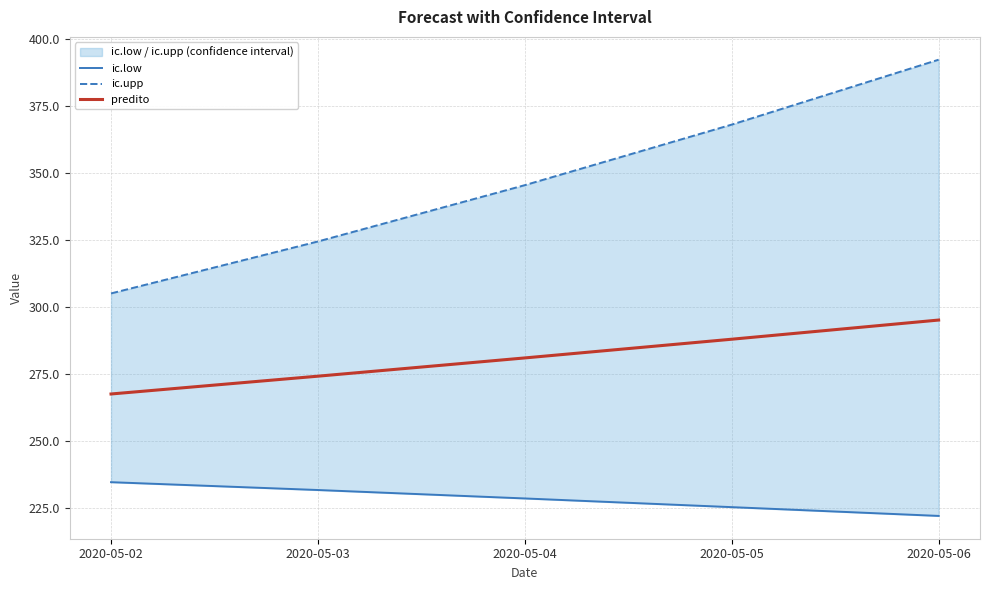

Between 2020-05-06 and 2020-05-03, which is larger?

2020-05-03